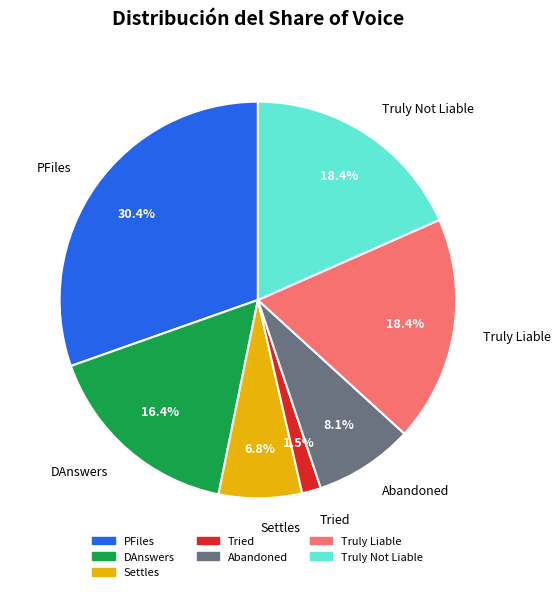

Is there a majority slice in this chart?

No